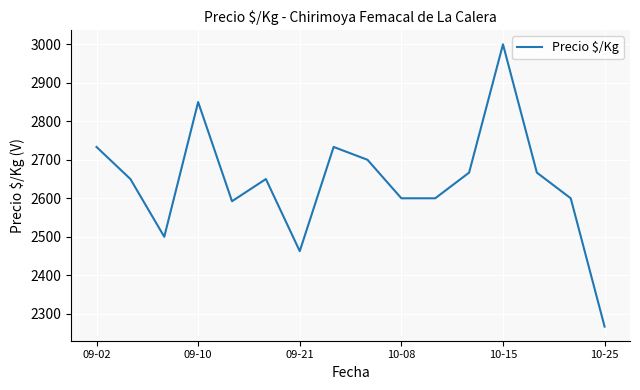

What is the smallest value displayed?

2266.7